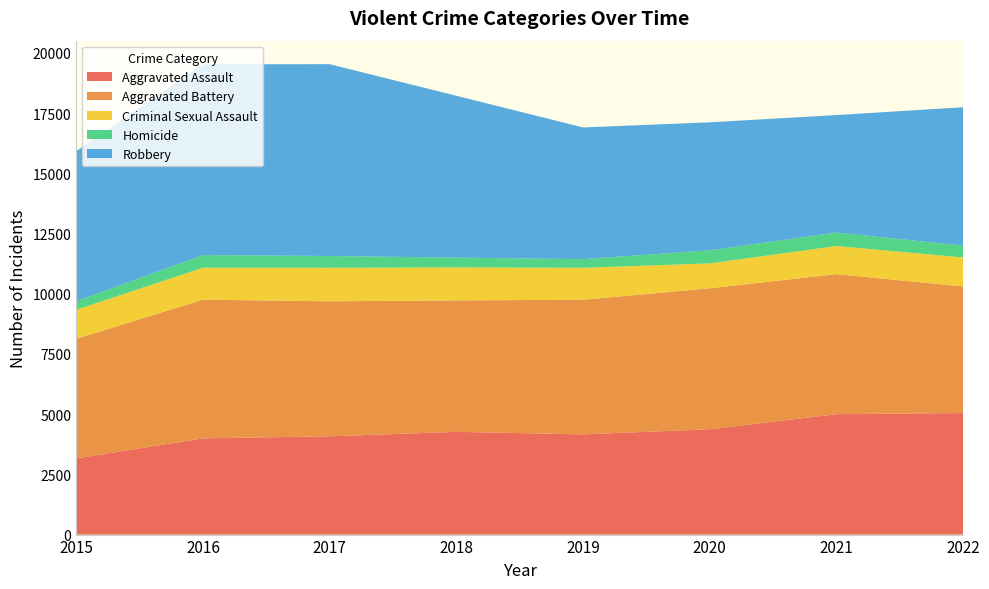

Reading left to right, transcribe all the data shown in this chart.

Aggravated Assault: 2015=3162	2016=3996	2017=4081	2018=4267	2019=4162	2020=4374	2021=5001	2022=5047
Aggravated Battery: 2015=4967	2016=5760	2017=5607	2018=5459	2019=5590	2020=5854	2021=5815	2022=5257
Criminal Sexual Assault: 2015=1208	2016=1327	2017=1391	2018=1369	2019=1328	2020=1034	2021=1167	2022=1205
Homicide: 2015=352	2016=527	2017=490	2018=407	2019=359	2020=544	2021=562	2022=489
Robbery: 2015=6230	2016=7922	2017=7966	2018=6721	2019=5469	2020=5315	2021=4877	2022=5749